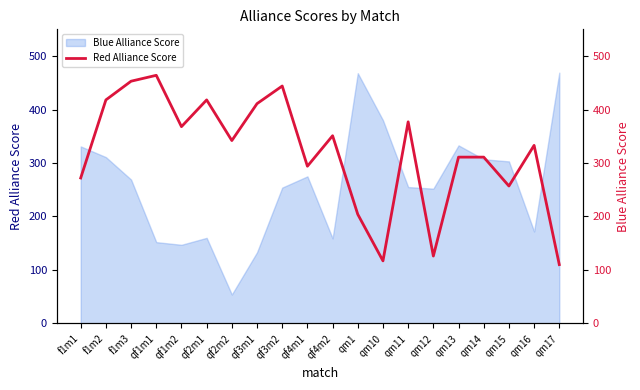

Reading right to left, what are all the values shown in this chart?

qm17=110	qm16=333	qm15=257	qm14=311	qm13=311	qm12=126	qm11=377	qm10=117	qm1=204	qf4m2=351	qf4m1=294	qf3m2=444	qf3m1=411	qf2m2=342	qf2m1=418	qf1m2=368	qf1m1=464	f1m3=453	f1m2=418	f1m1=272